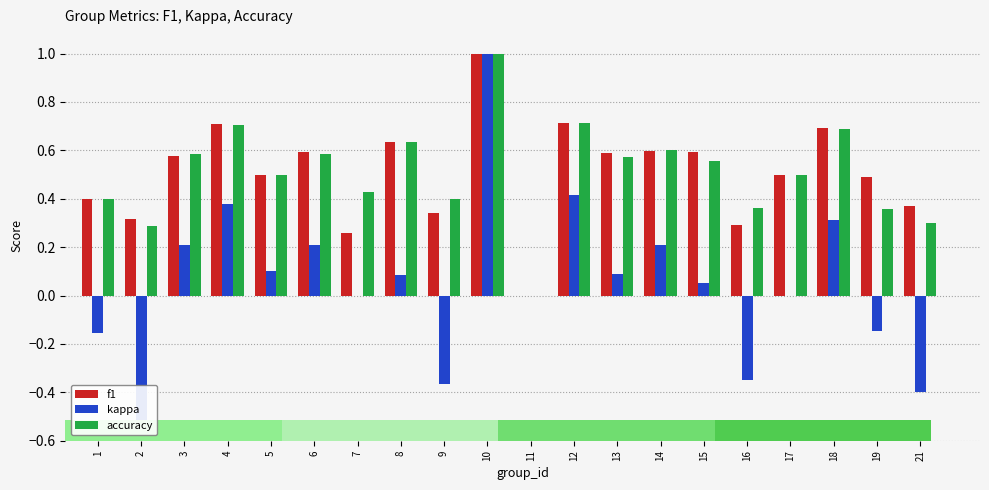

True or false: accuracy has a value of 0.2 at 2.

False